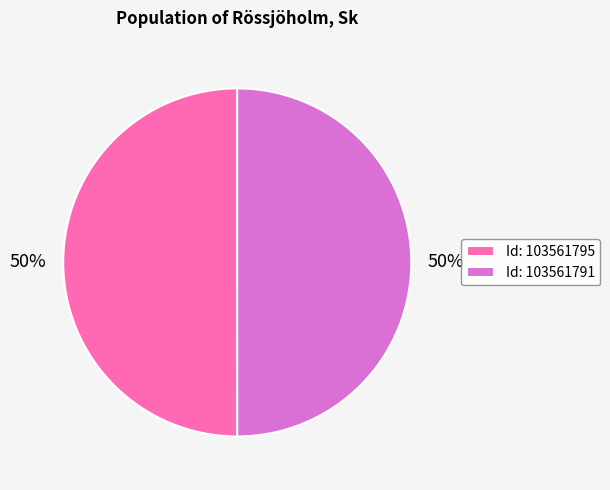

What is the ratio of the value at Id: 103561795 to the value at Id: 103561791?

1.0